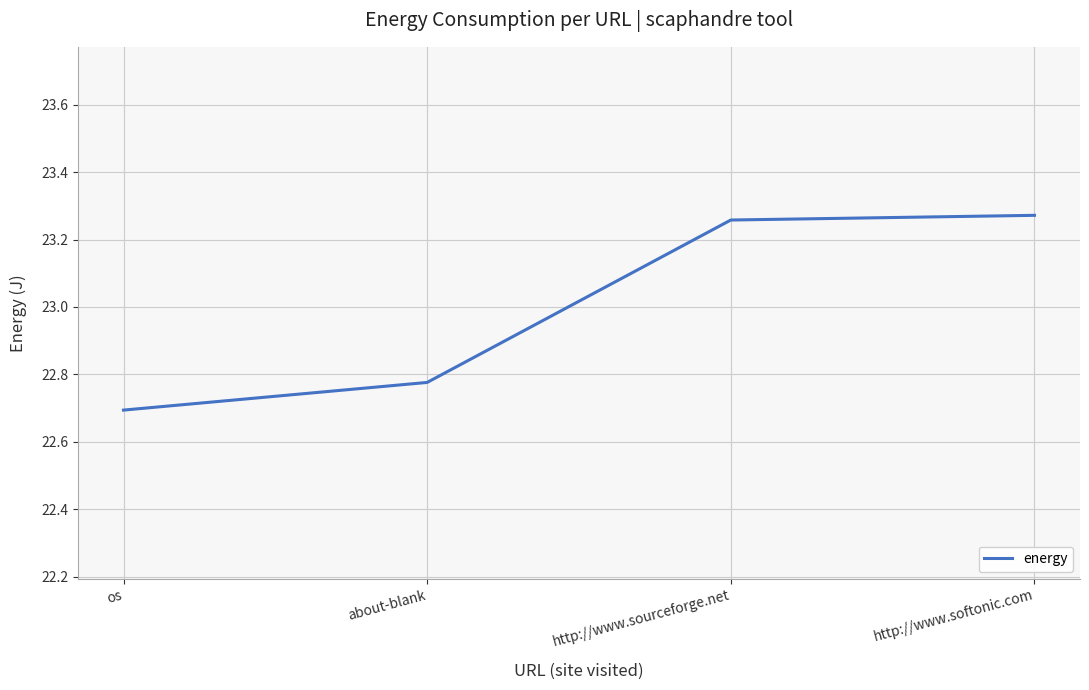

Is this an area chart (filled region under the line)?

No